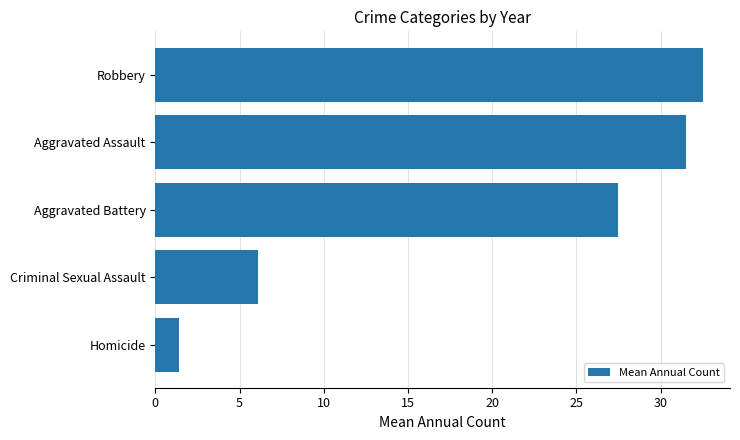

Are the bars grouped side by side (vs. stacked)?

No